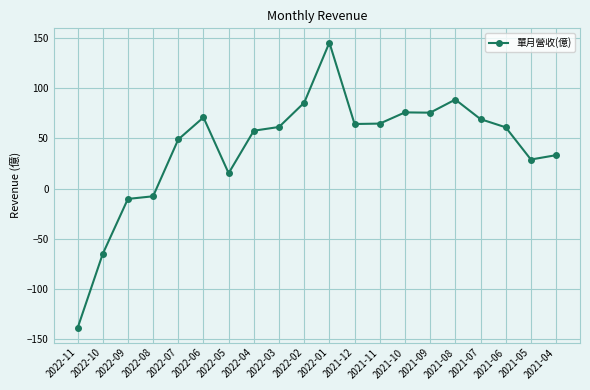

Which category has the lowest value across all series?

2022-11